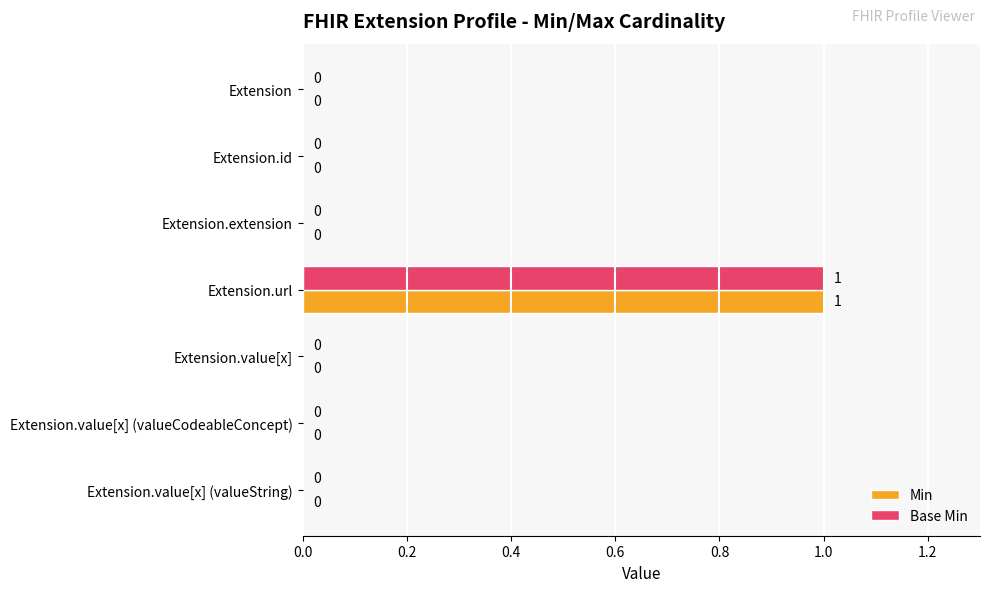

The value of Min at Extension.extension is -1. True or false?

False